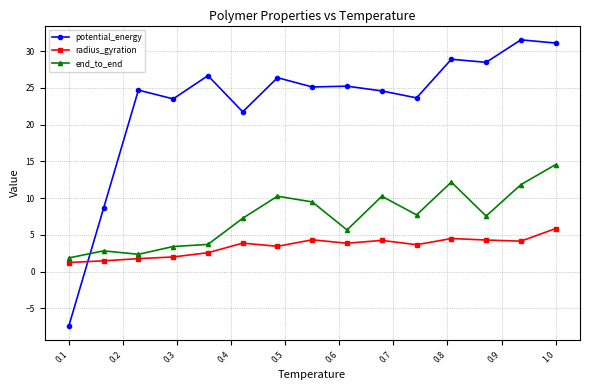

How many times do potential_energy and end_to_end cross each other?

1